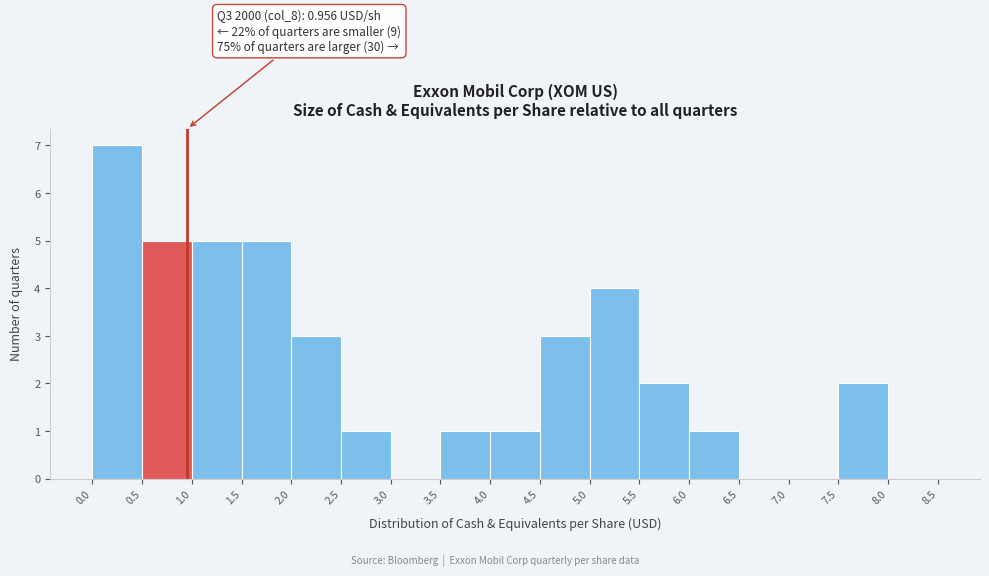

Over which range of the x-axis is the bar tallest?

0.0 to 0.5